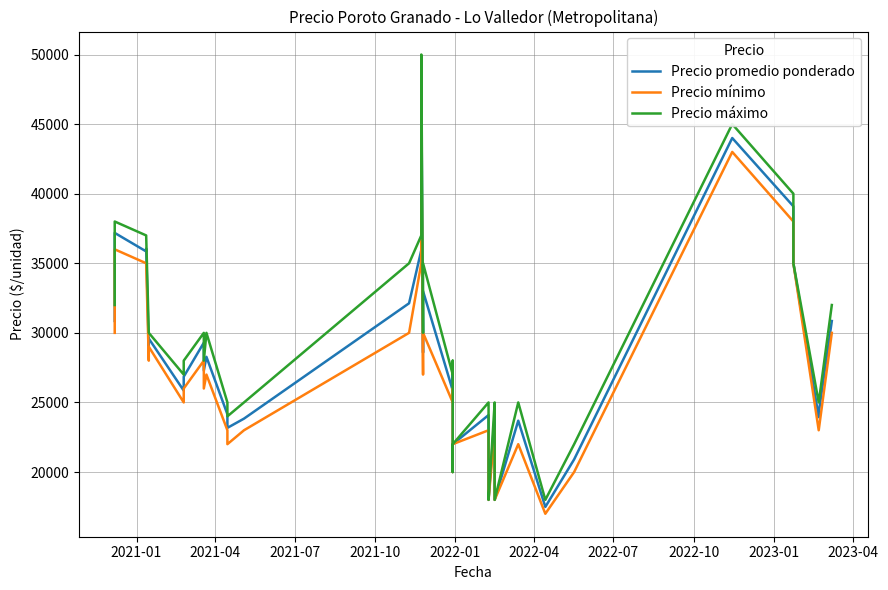

Does the chart have visible grid lines?

Yes